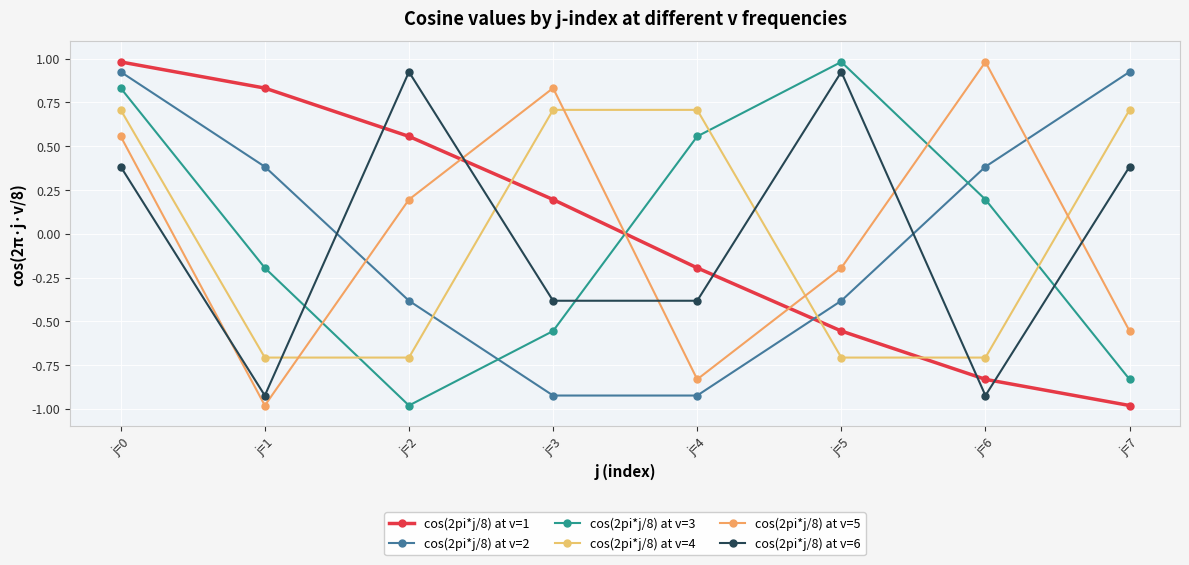

Is this an area chart (filled region under the line)?

No